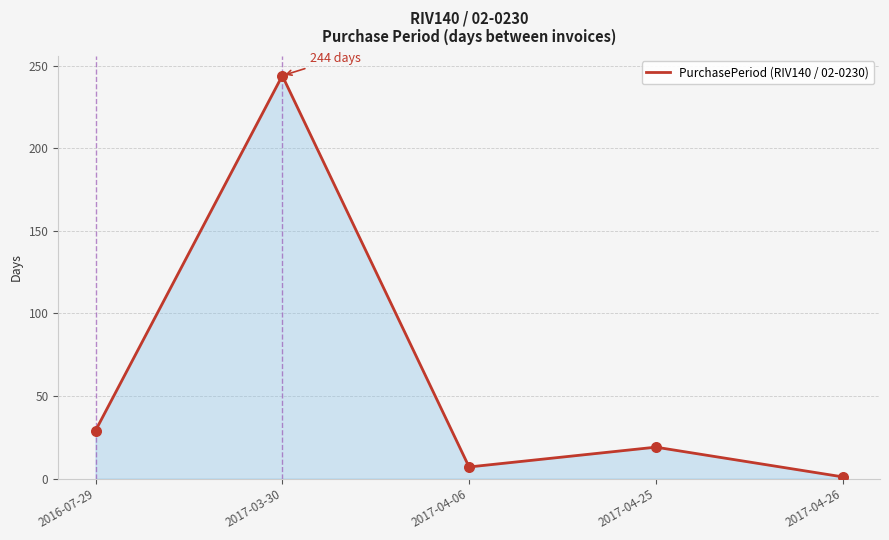

What is the change in value from 2016-07-29 to 2017-04-26?

-28